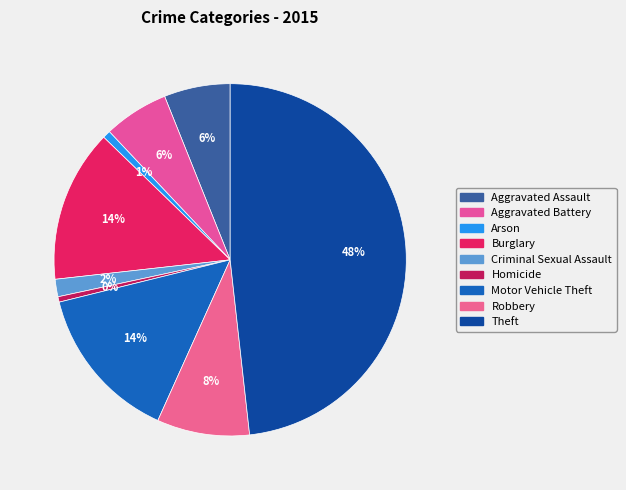

Count the number of slices in the pie.

9